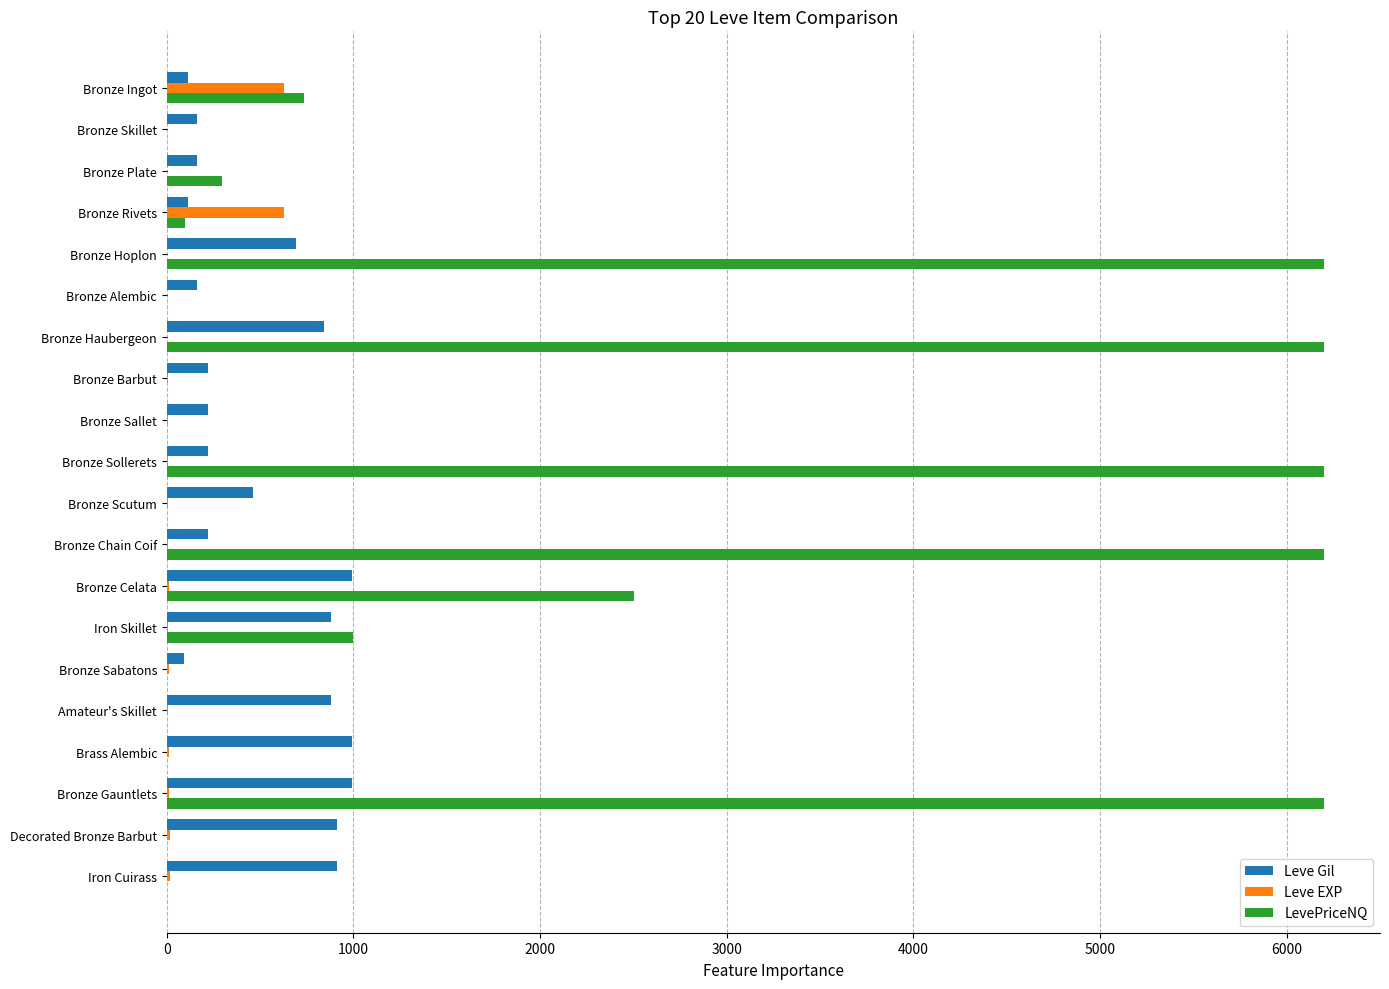

Is it true that LevePriceNQ equals 0 at Decorated Bronze Barbut?

True